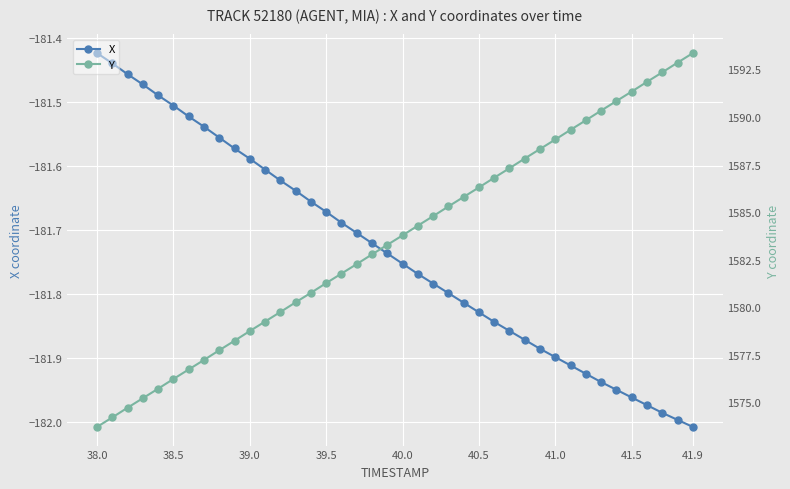

At which label does Y reach its minimum?

38.0